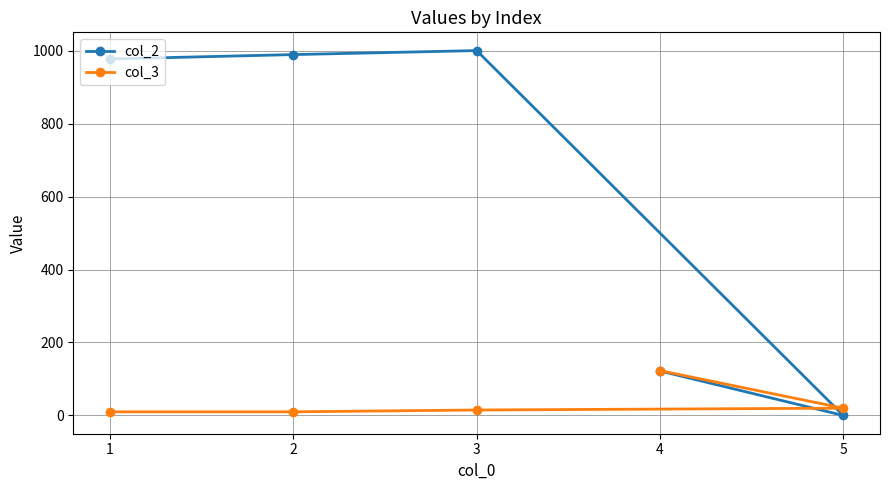

The value of col_3 at 1 is 13. True or false?

False